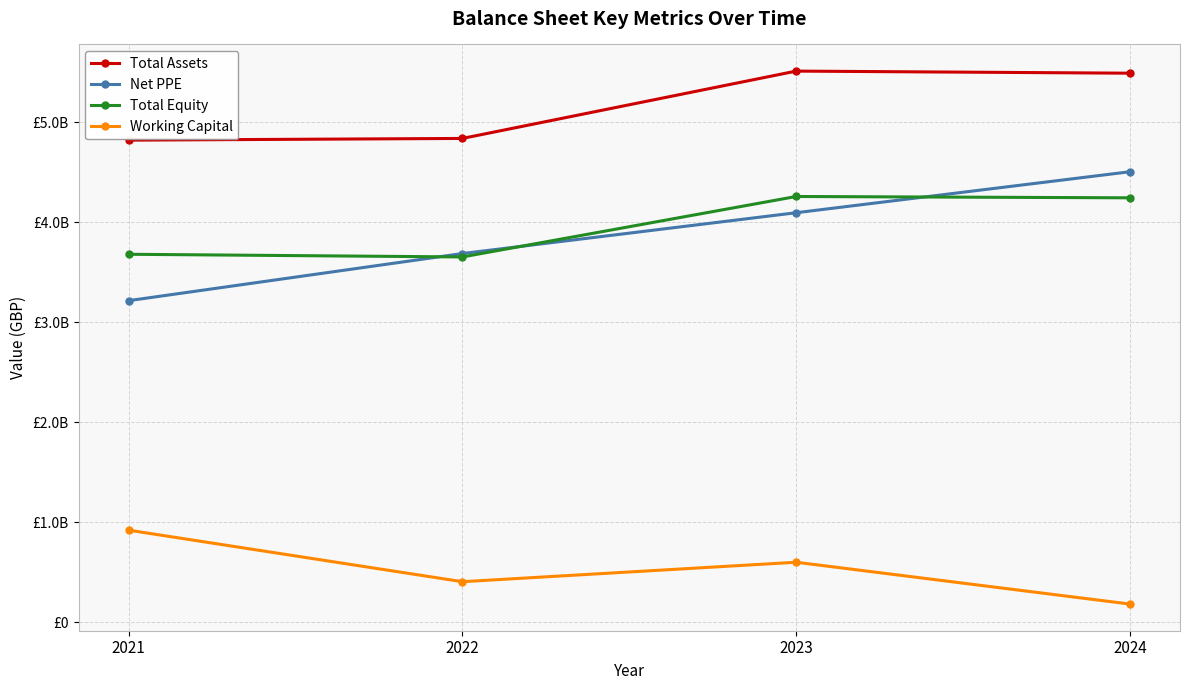

List the series in order of their peak value, highest first.

Total Assets, Net PPE, Total Equity, Working Capital